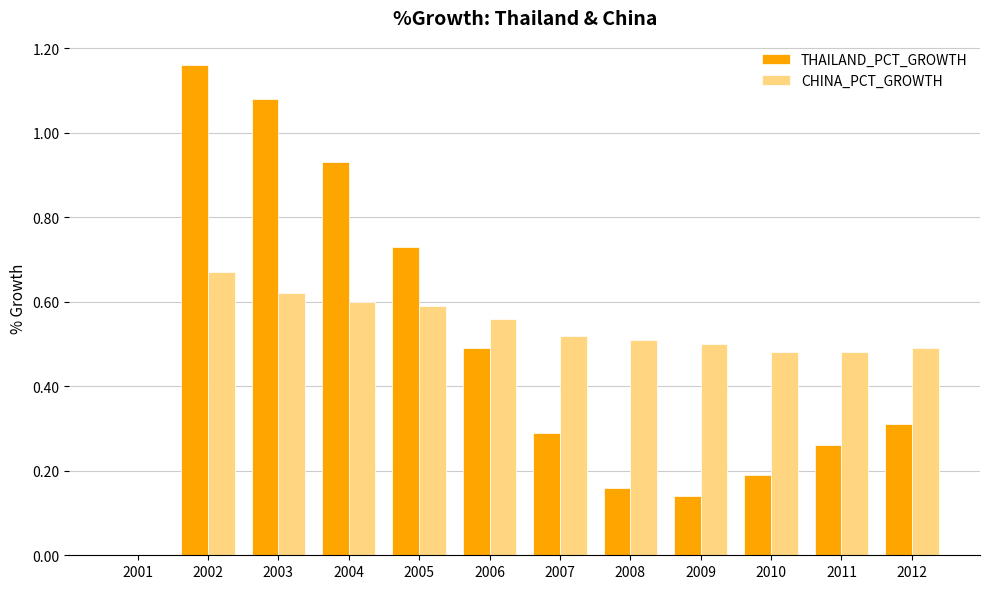

Is the value of CHINA_PCT_GROWTH at 2002 greater than the value of THAILAND_PCT_GROWTH at 2003?

No